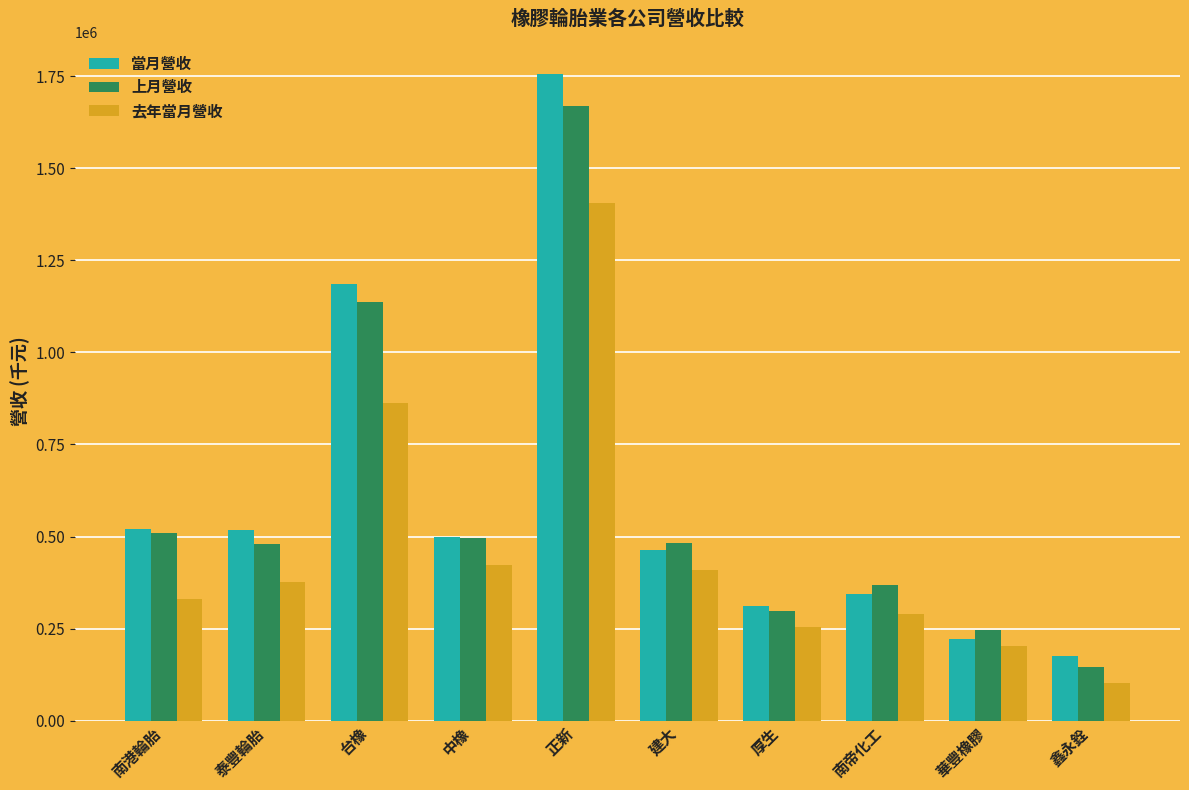

What is the difference between the highest and lowest values at 華豐橡膠?

41211